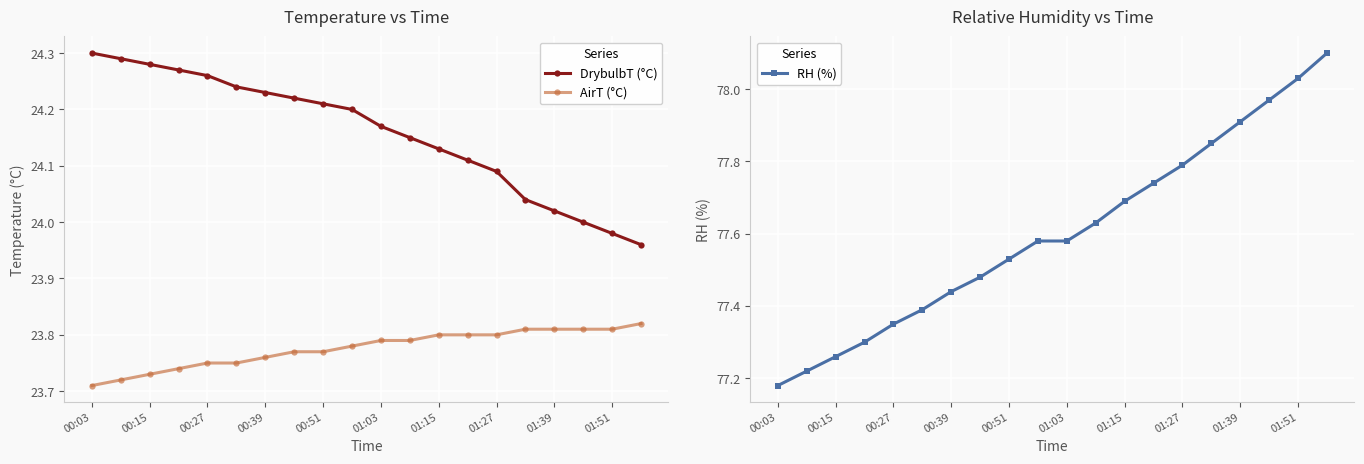

What are all the series names shown in the legend?

DrybulbT (°C), AirT (°C), RH (%)